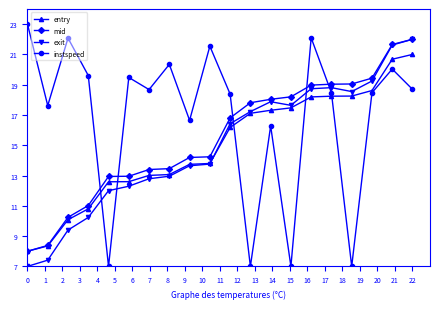

True or false: exit and entry intersect in this chart.

True